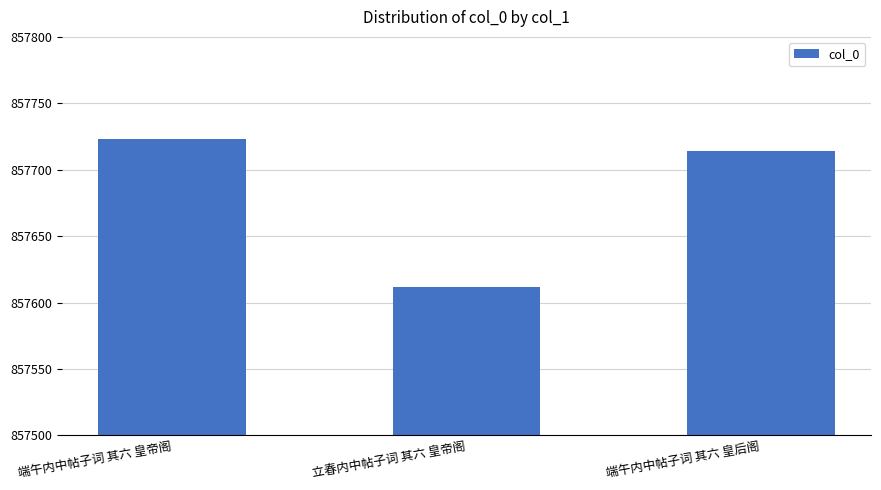

What is the average value?

857683